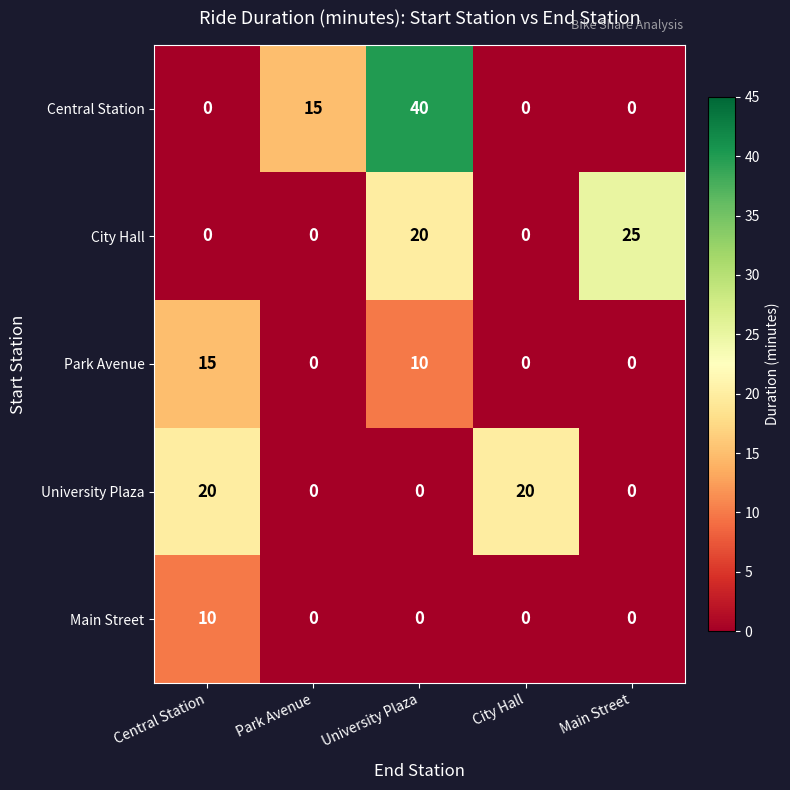

Which series changed the most between Park Avenue and University Plaza?

Central Station